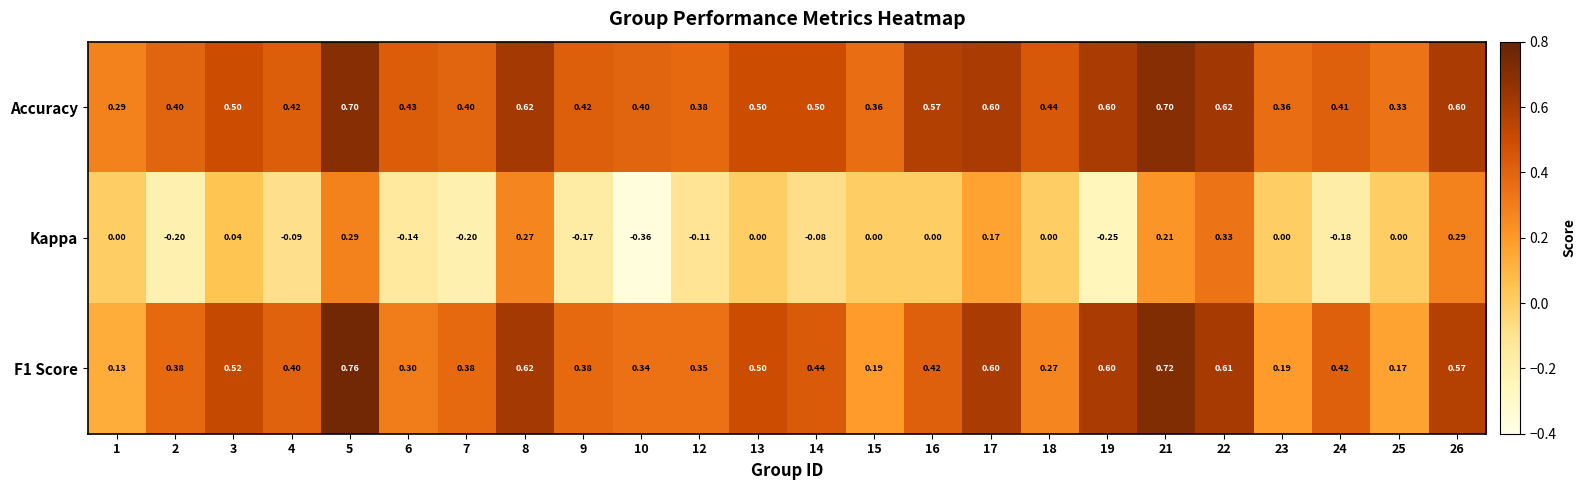

Which series has the largest total across all categories?

Accuracy